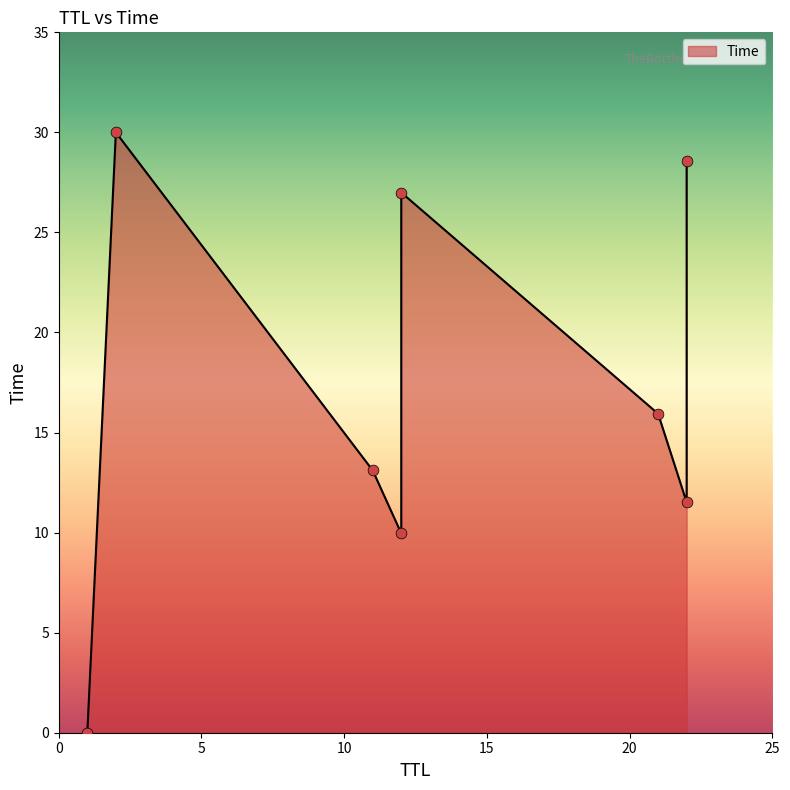

Between 22 and 1, which is larger?

22